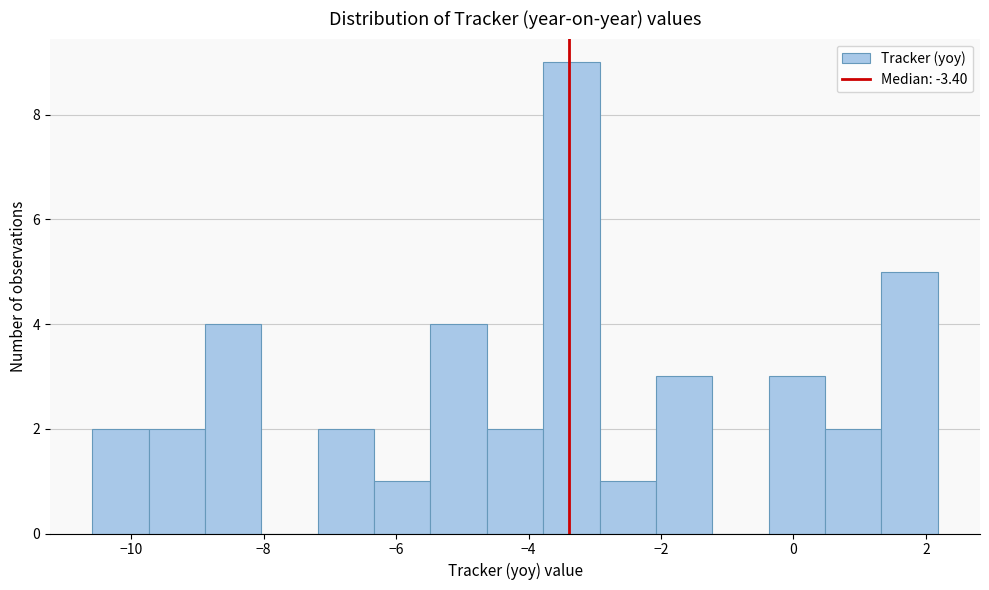

Over which range of the x-axis is the bar tallest?

-3.8 to -3.0